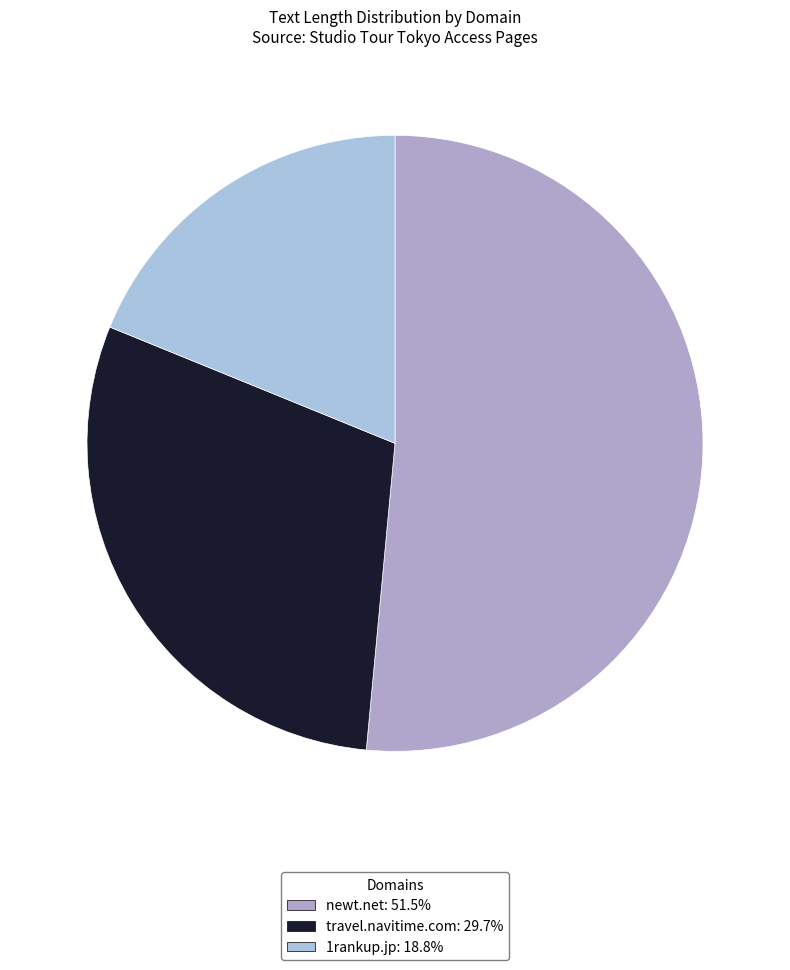

How many slices are in this pie chart?

3